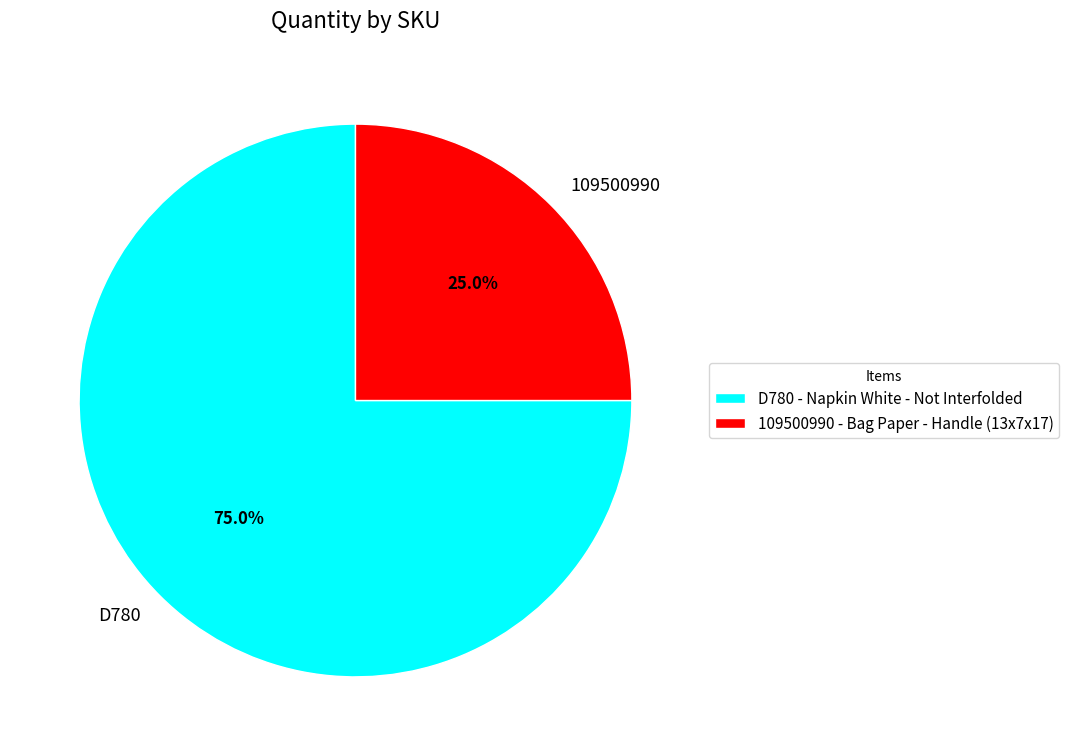

Approximately how many times larger is the value at D780 compared to 109500990?

3.0